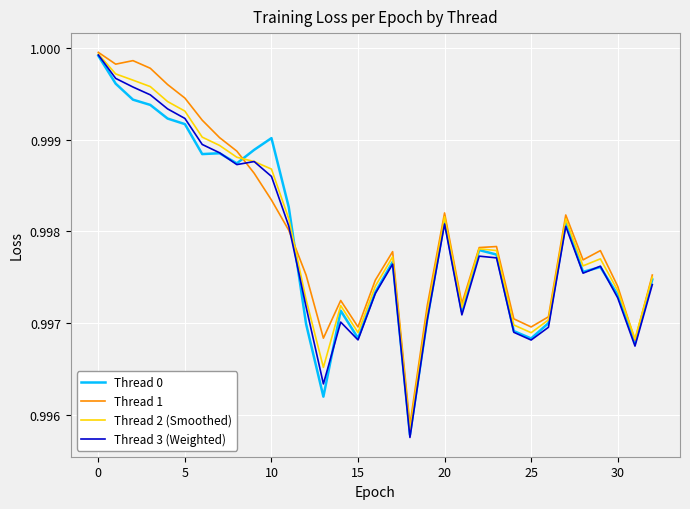

Which series has the widest spread of values?

Thread 3 (Weighted)